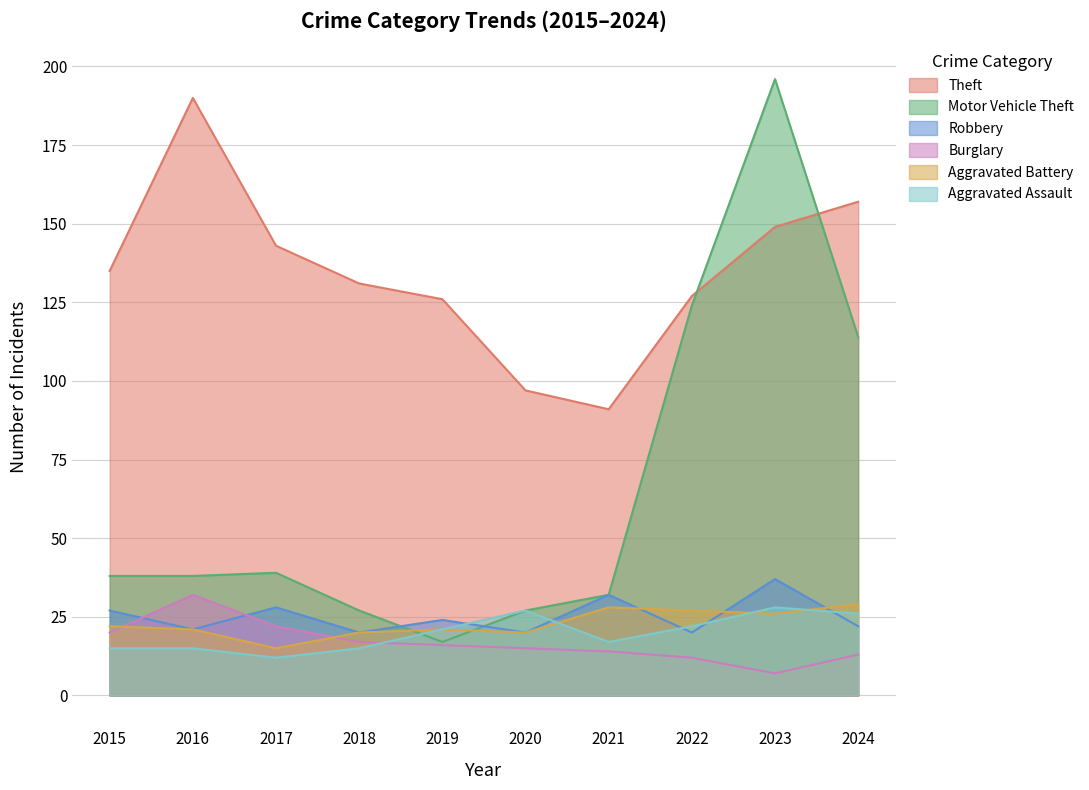

What are all the series names shown in the legend?

Theft, Motor Vehicle Theft, Robbery, Burglary, Aggravated Battery, Aggravated Assault